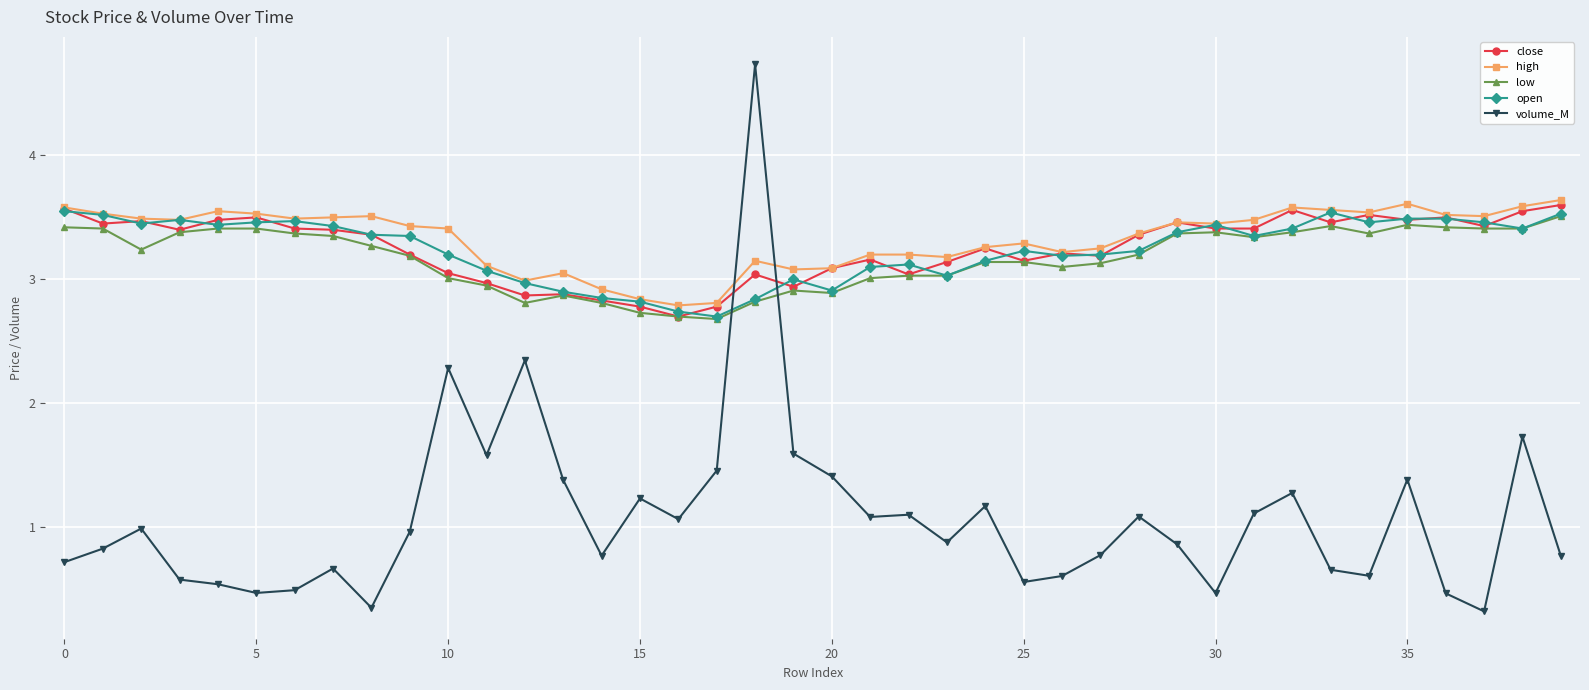

What is the maximum value for volume_M?

4.7